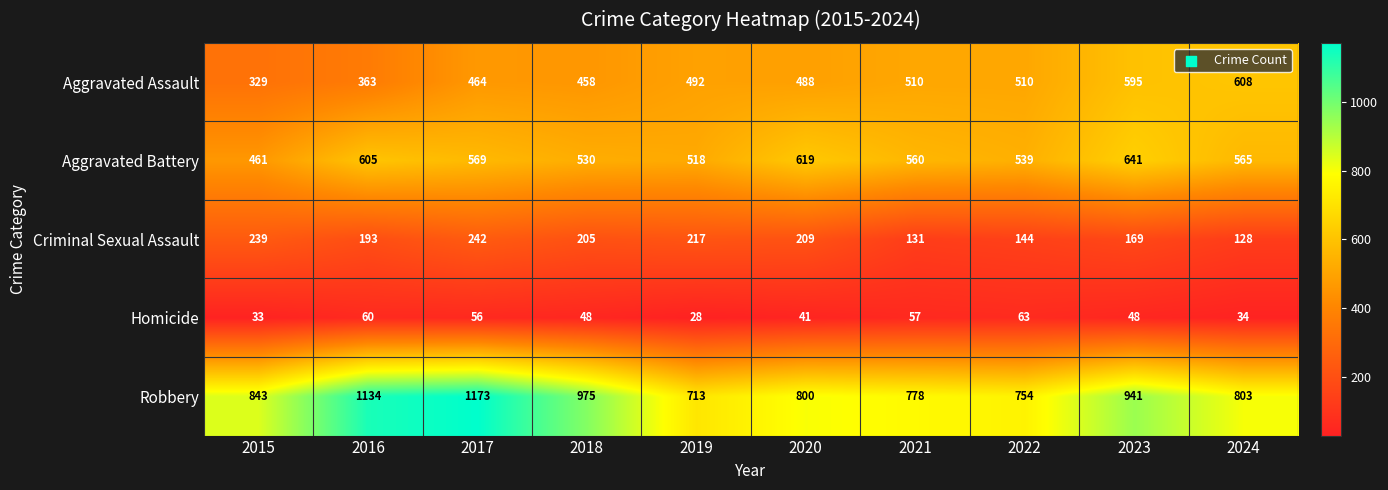

What is the average value of the Robbery series?

891